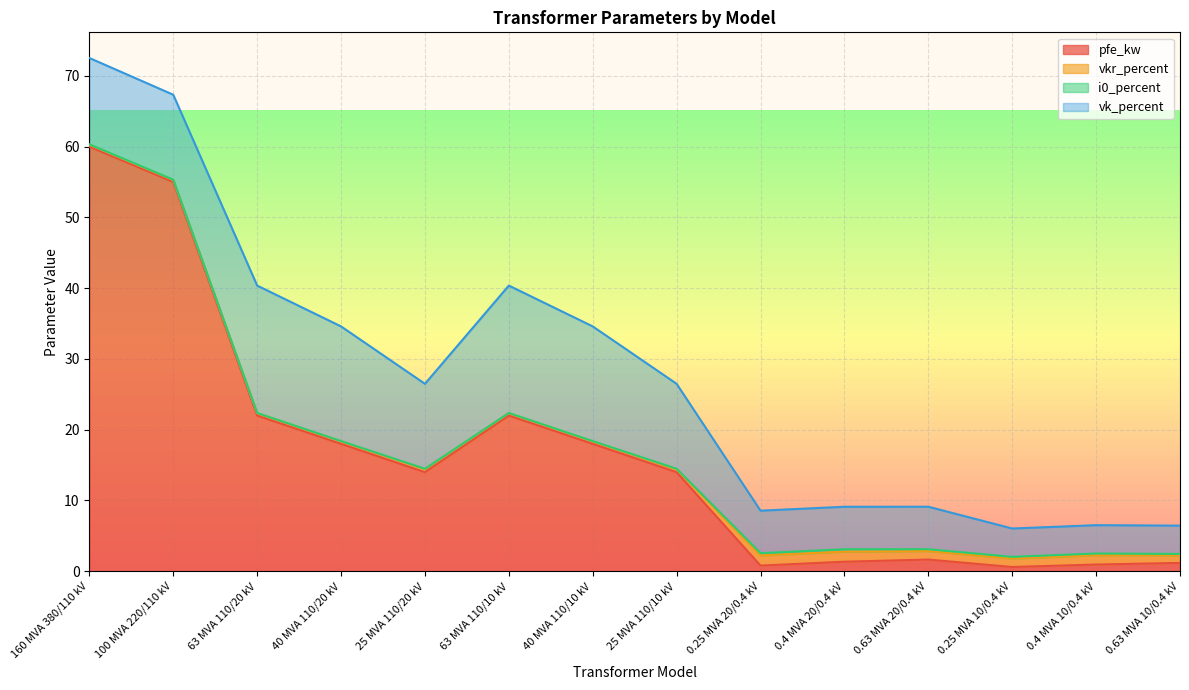

What is the difference between the maximum and minimum values in the vk_percent series?

14.0